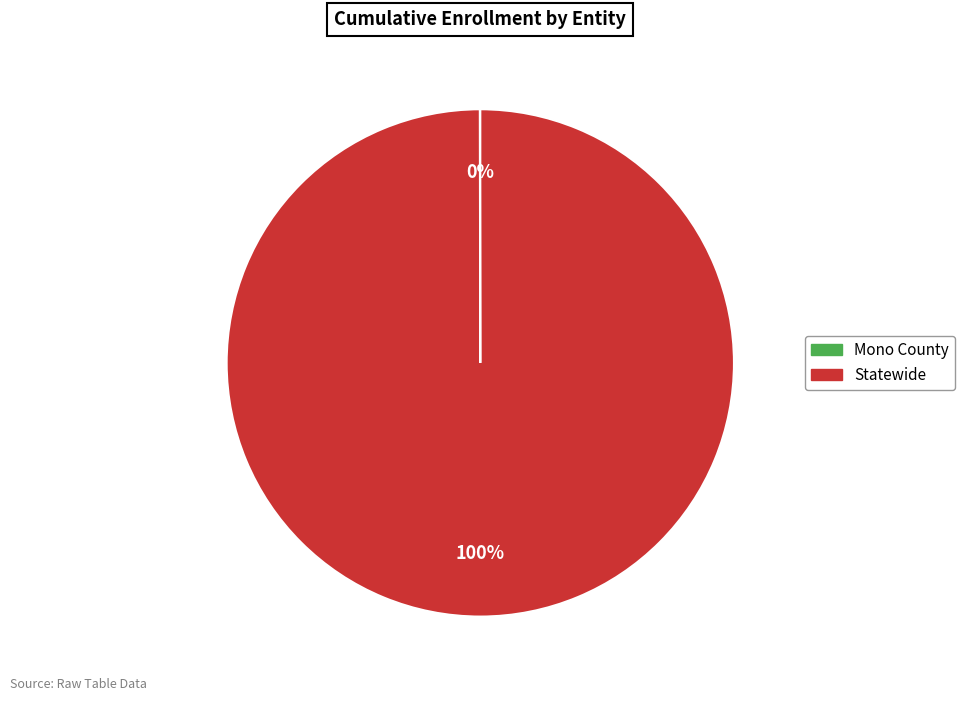

To the nearest percent, what is the average slice percentage?

50%